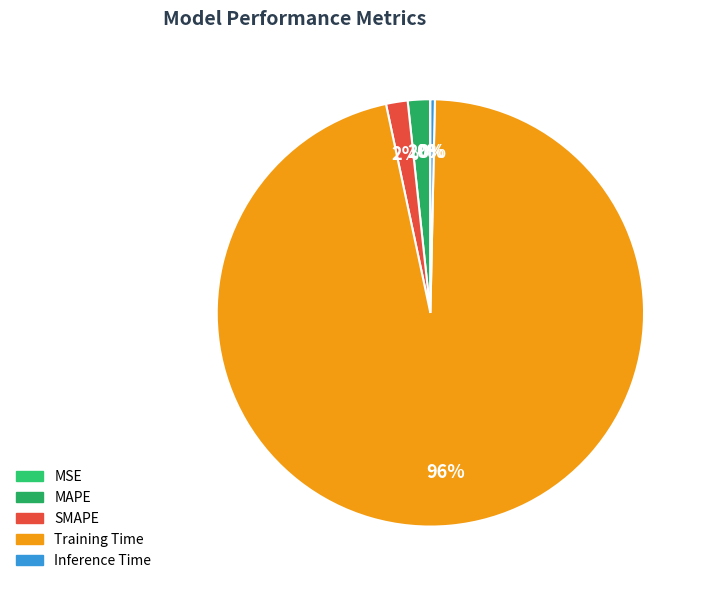

Which category has the biggest portion of the pie?

Training Time